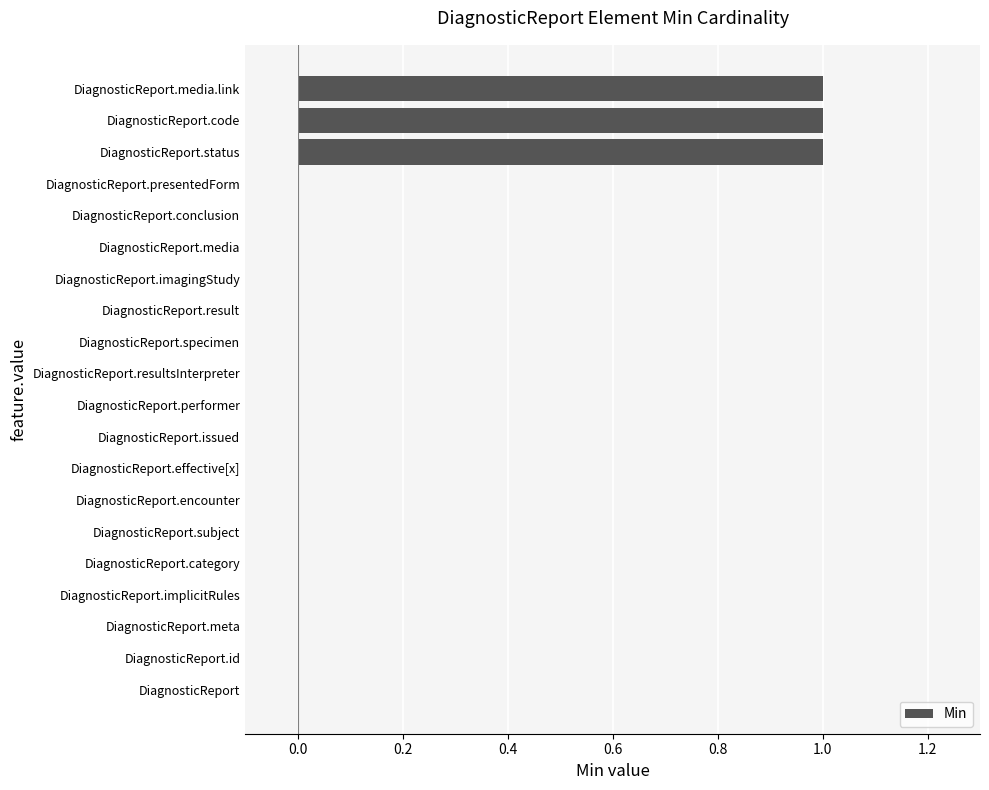

Which has a higher value, DiagnosticReport.media.link or DiagnosticReport.category?

DiagnosticReport.media.link